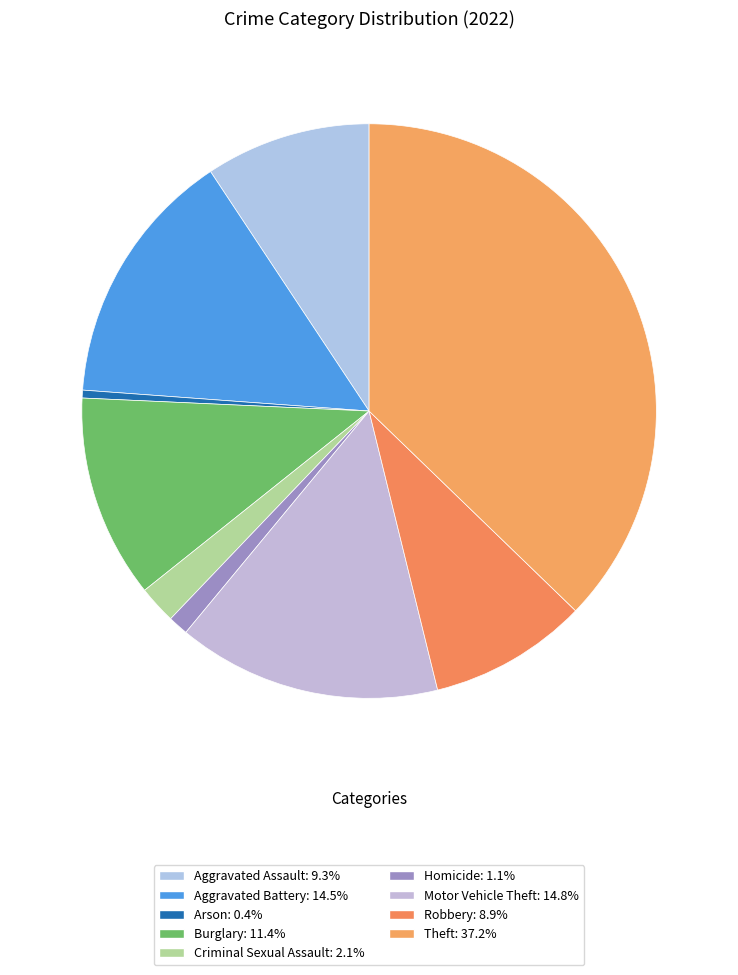

What portion of the pie excludes Arson?

99.6%